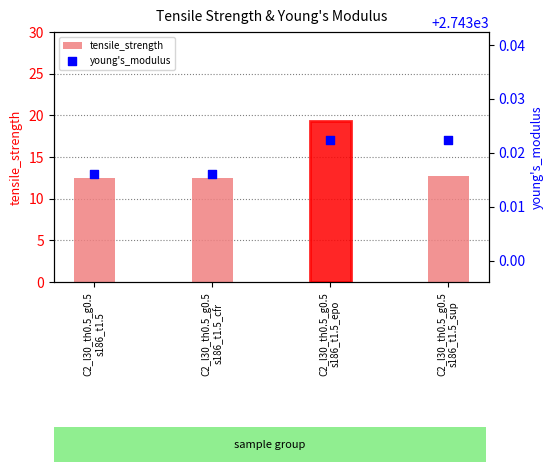

Which series has the largest total across all categories?

young's_modulus